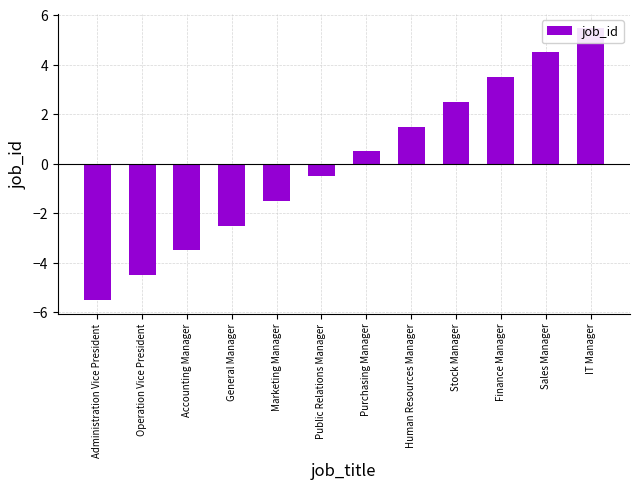

Which category has the lowest value across all series?

Administration Vice President